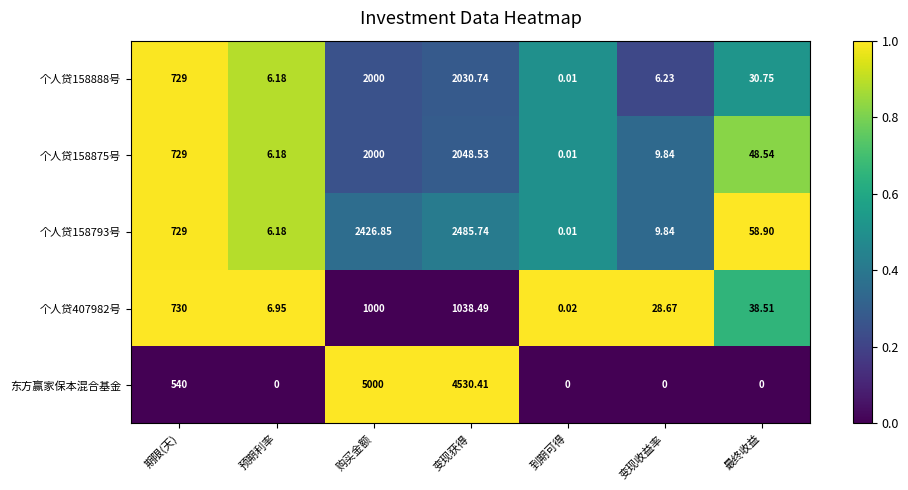

List the series in order of their peak value, lowest first.

个人贷407982号, 个人贷158888号, 个人贷158875号, 个人贷158793号, 东方赢家保本混合基金